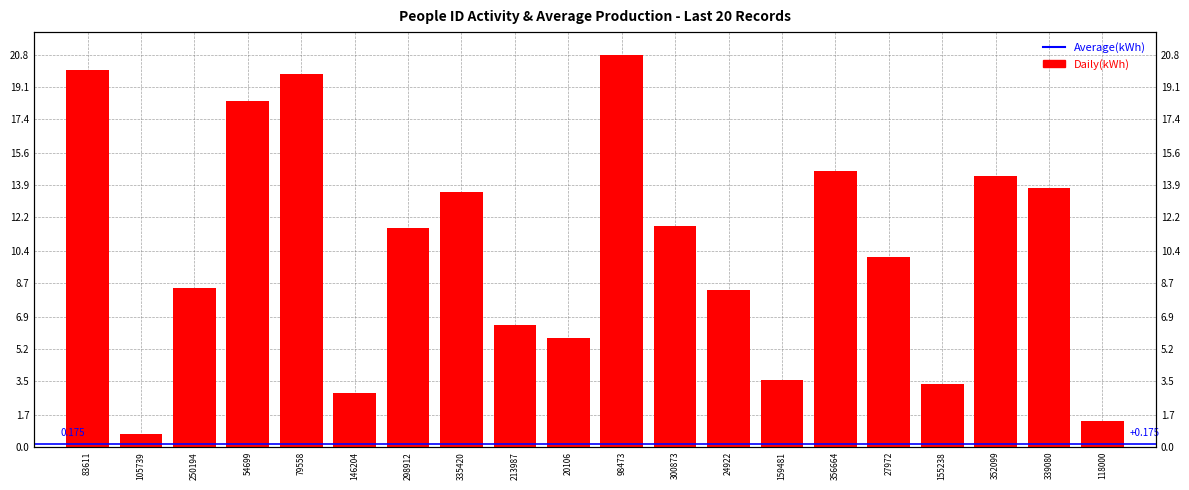

Reading left to right, list all the values displayed in this chart.

83611=20.0	105739=0.7	250194=8.4	54699=18.4	79558=19.8	146204=2.9	298912=11.6	335420=13.5	213987=6.4	20106=5.8	98473=20.8	300873=11.7	24922=8.3	159481=3.6	356664=14.6	27972=10.1	155238=3.4	352099=14.4	339080=13.7	118000=1.4